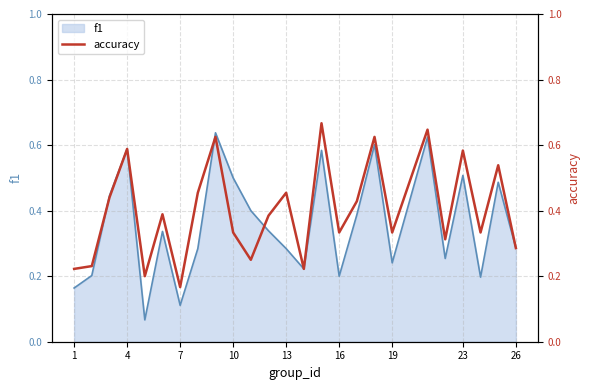

How many lines are shown in the chart?

1